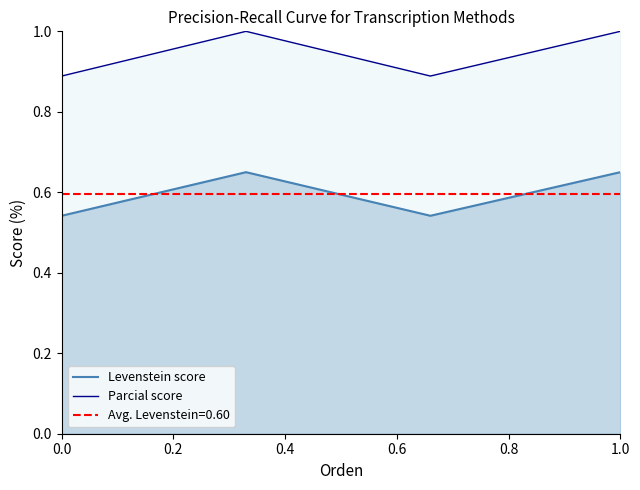

How many Parcial score values are between 0 and 1?

4